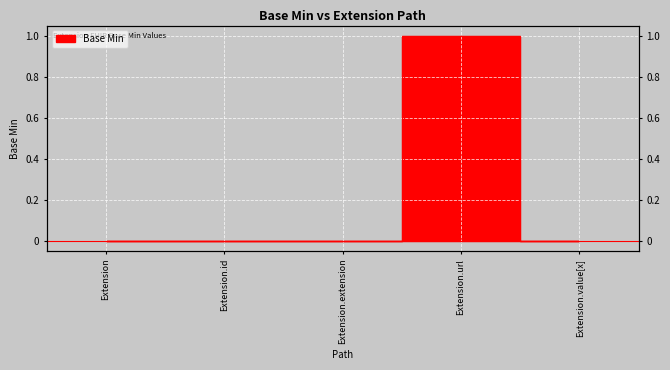

Which has a higher value, Extension.value[x] or Extension.extension?

Extension.value[x]